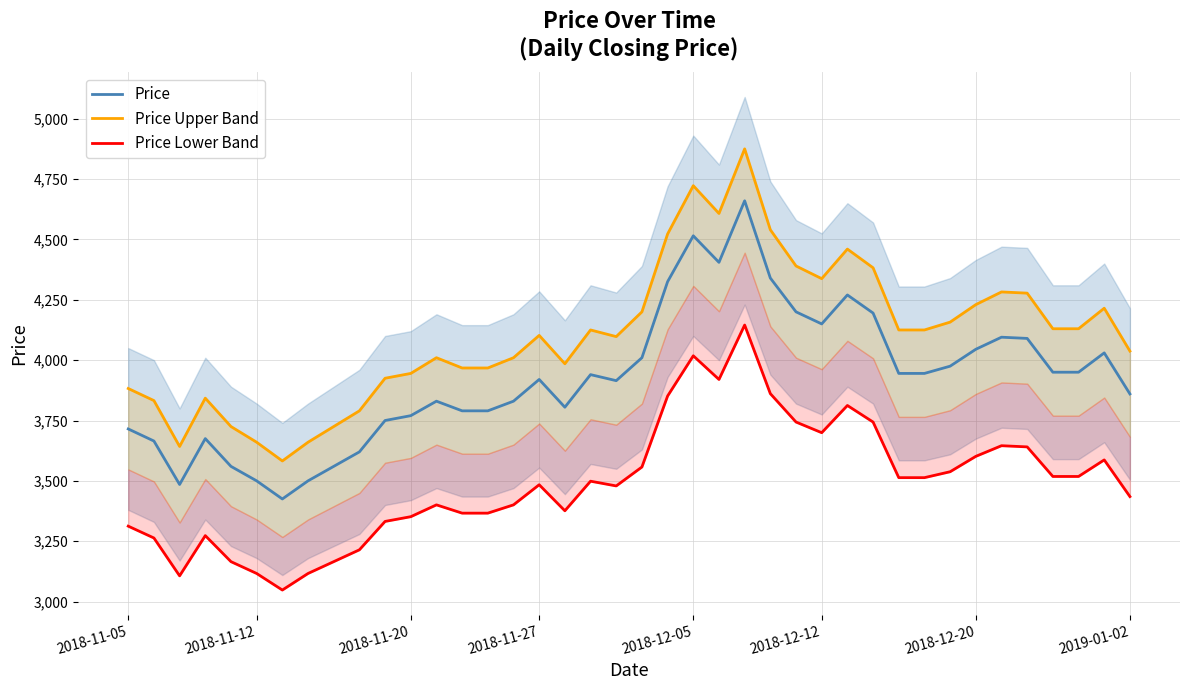

Does the chart display data point markers on the line(s)?

No